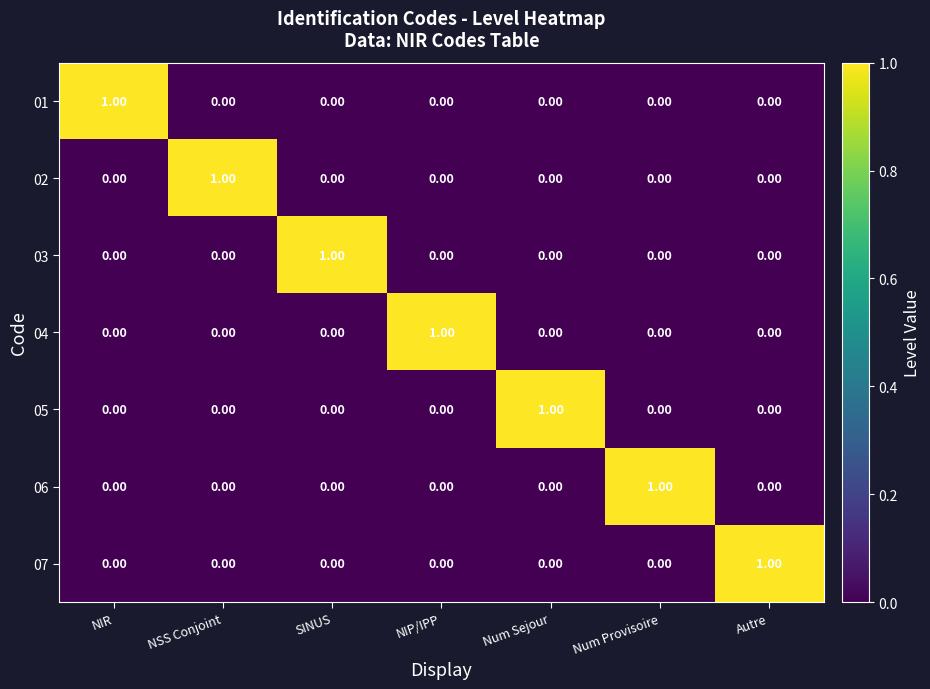

At how many categories does at least one series exceed 0?

7